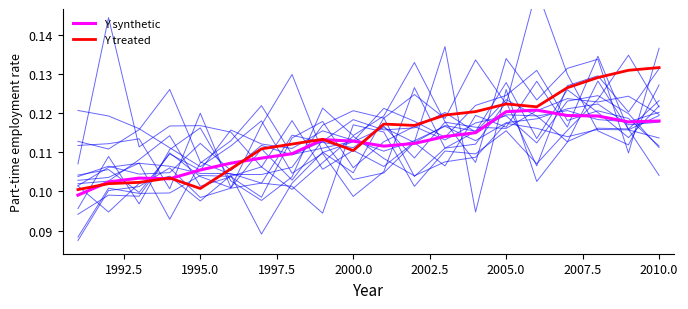

List the series in order of their peak value, highest first.

Y treated, Y synthetic